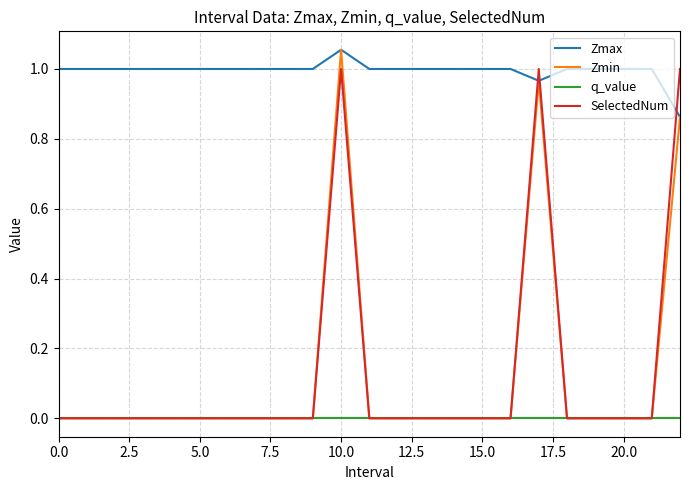

True or false: SelectedNum and Zmax intersect in this chart.

True